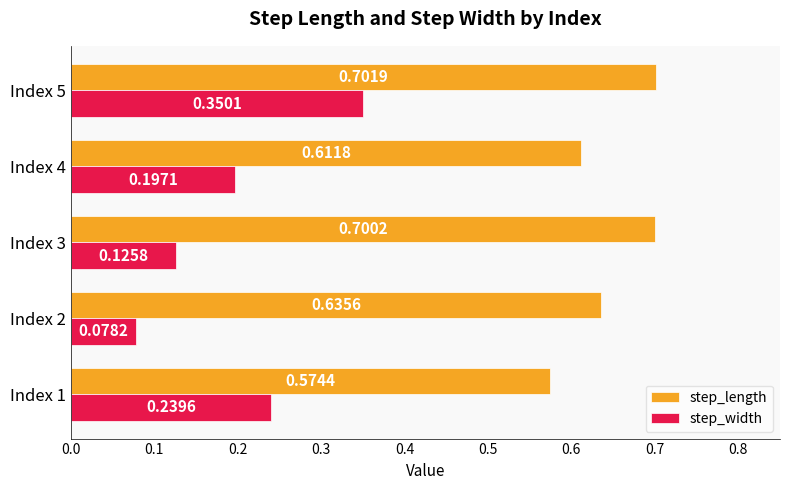

Between Index 1 and Index 3, which series saw the biggest shift?

step_length